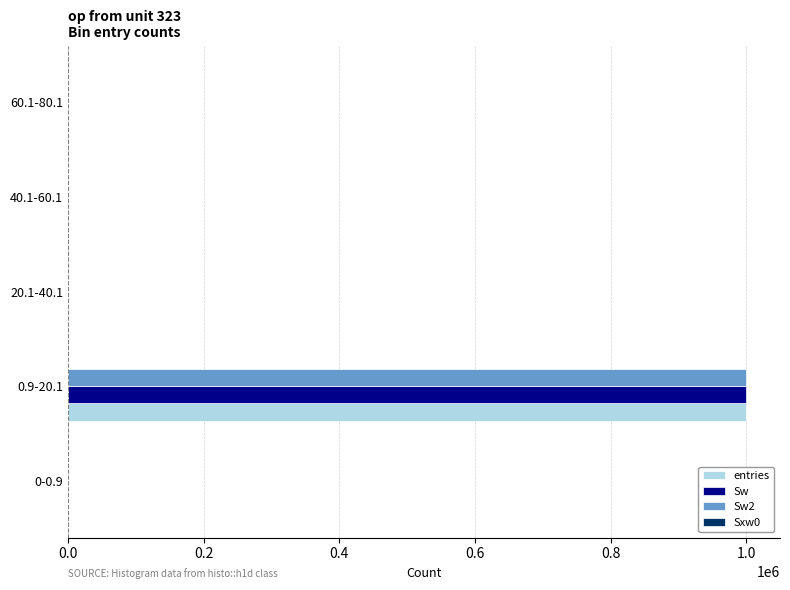

At which label does entries reach its peak?

0.9-20.1